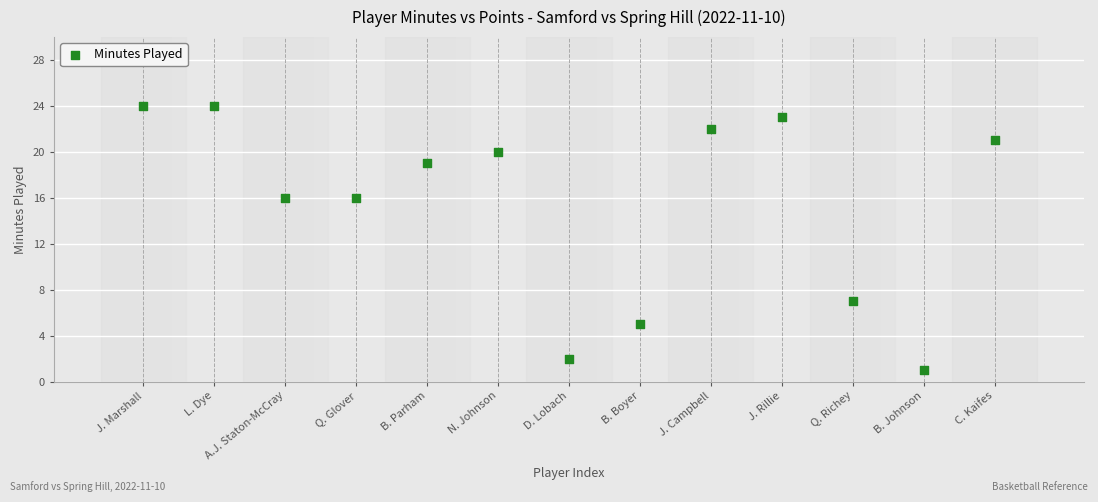

What is the range of Y values (max minus min)?

23